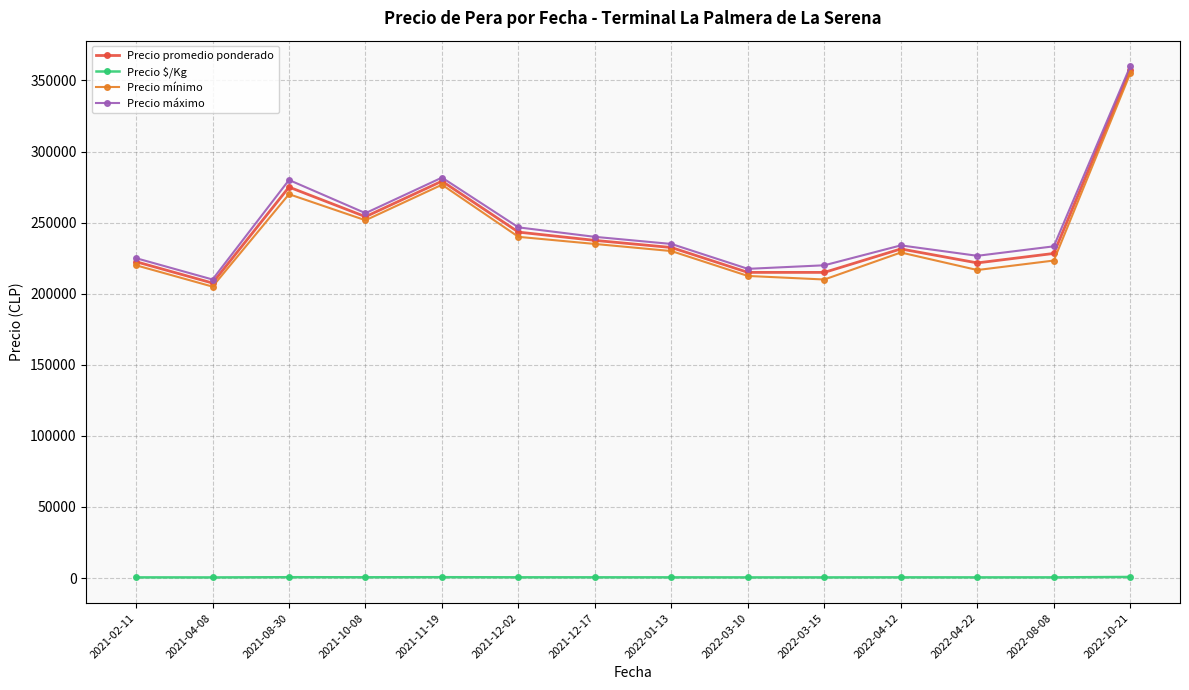

At which label is Precio promedio ponderado closest to 282500?

2021-11-19